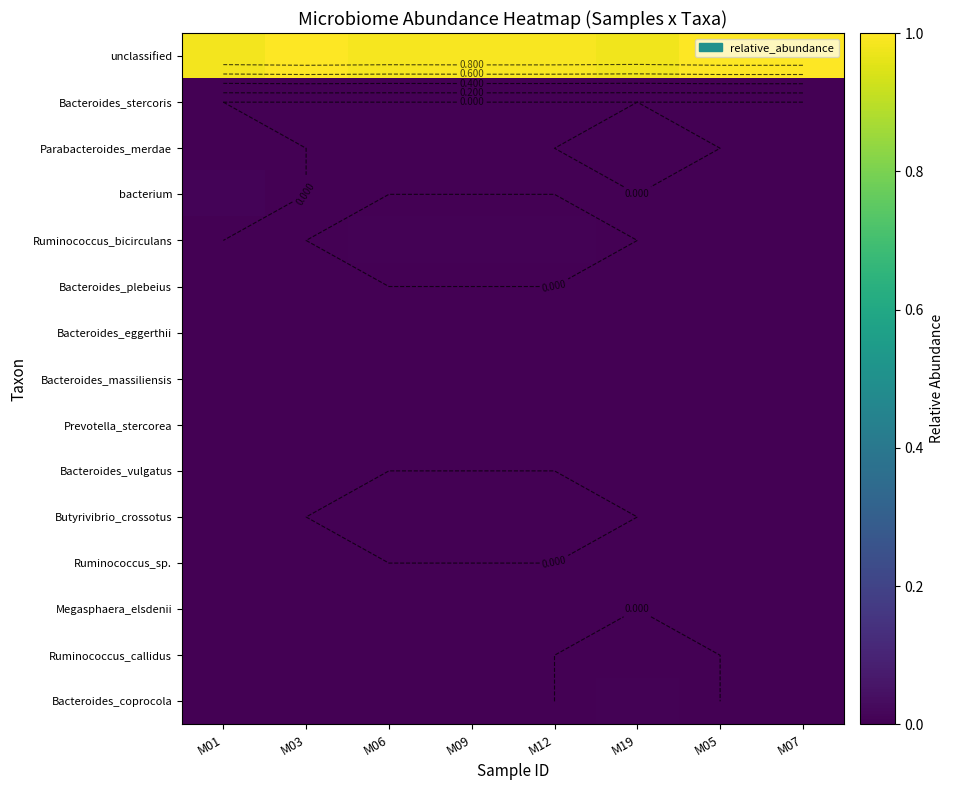

Which category has the highest value across all series?

M03